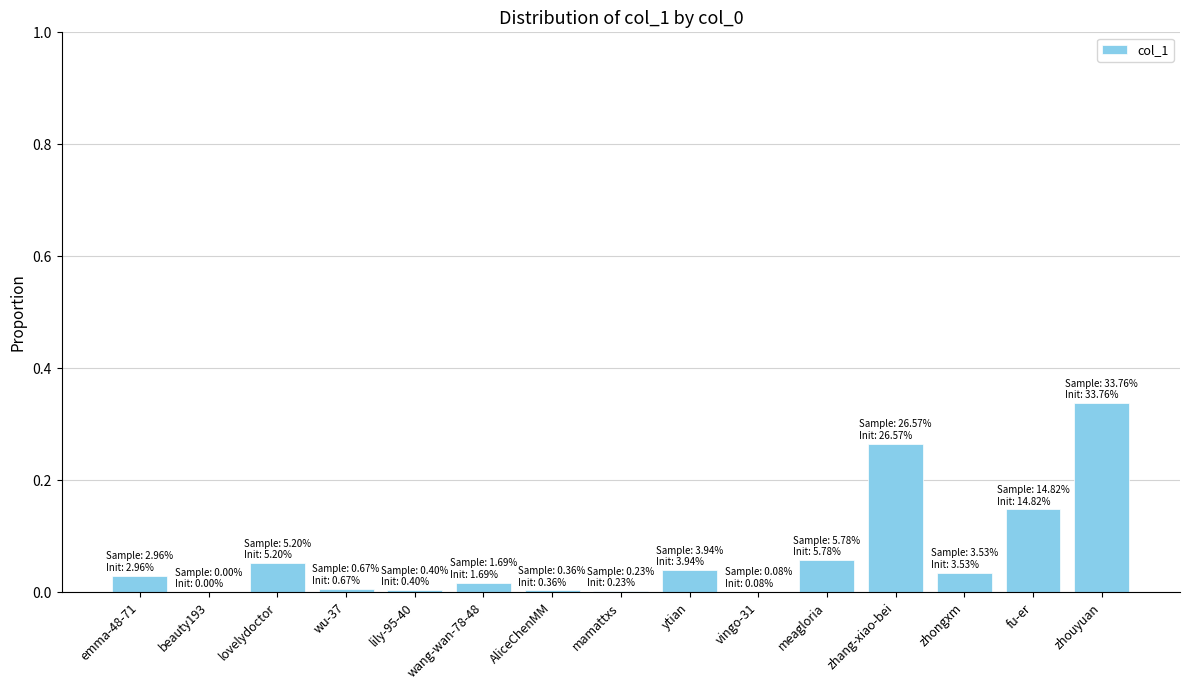

Are the bars horizontal?

No